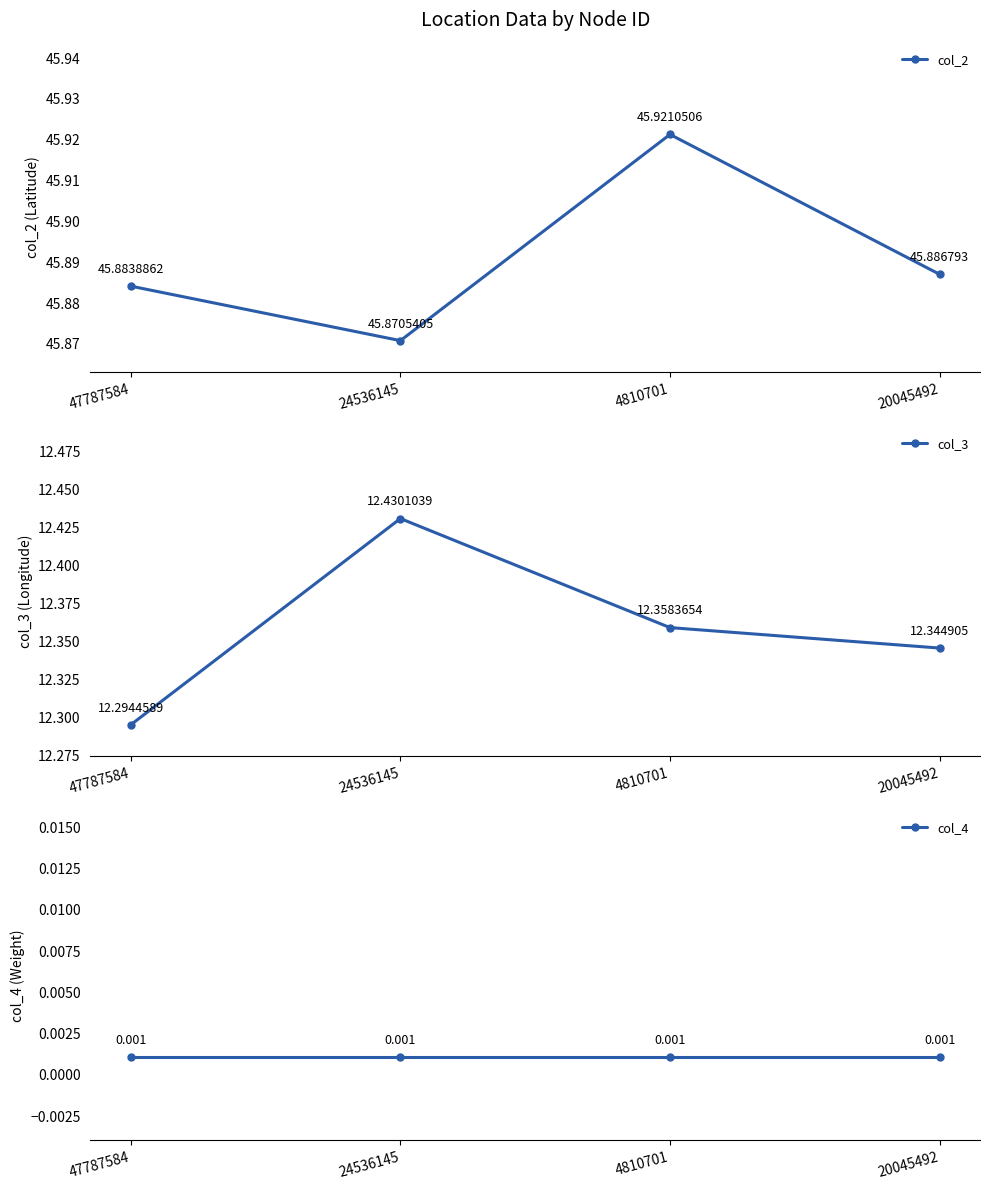

List the series in order of their peak value, lowest first.

col_4, col_3, col_2